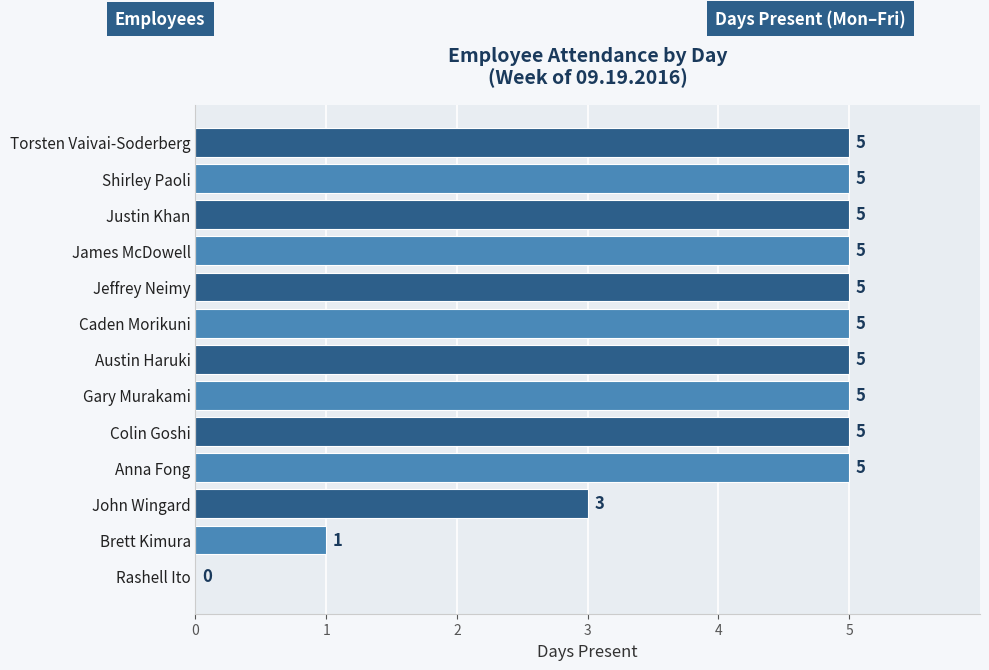

Count the values in the range 5 to 6.

10